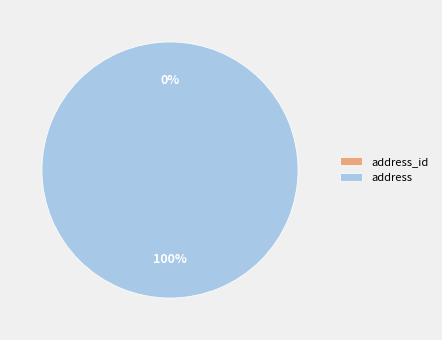

The address_id slice represents 0% of the pie. True or false?

True